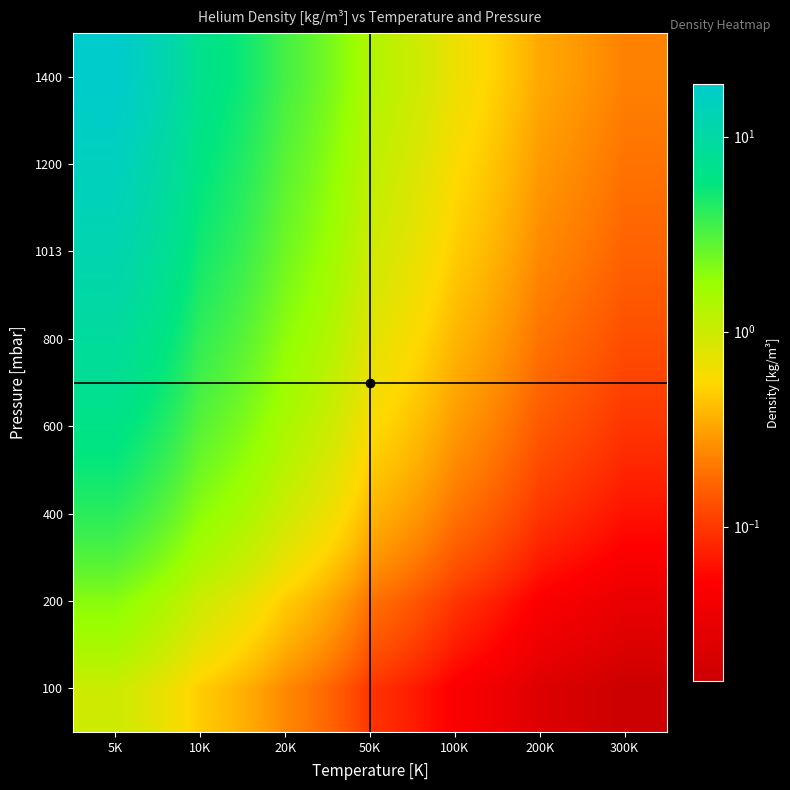

At how many categories does at least one series exceed 4?

3